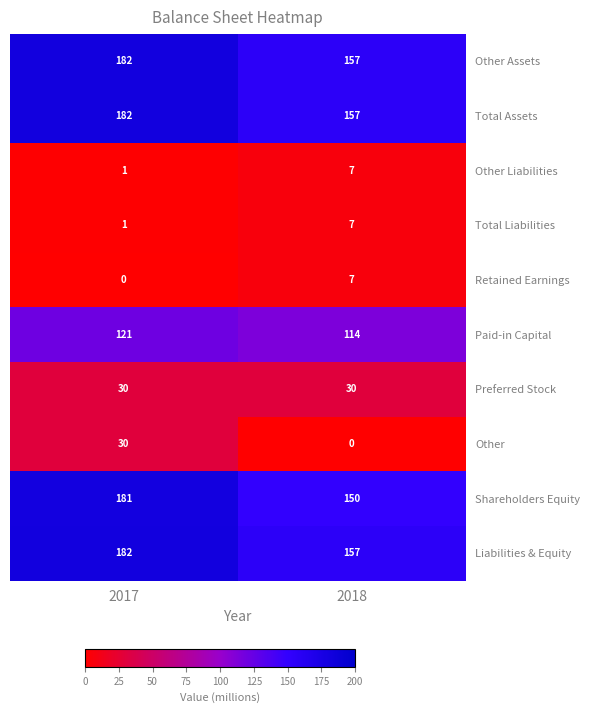

Reading right to left, transcribe all the data shown in this chart.

Other Assets: 2018=157	2017=182
Total Assets: 2018=157	2017=182
Other Liabilities: 2018=7	2017=1
Total Liabilities: 2018=7	2017=1
Retained Earnings: 2018=7	2017=0
Paid-in Capital: 2018=114	2017=121
Preferred Stock: 2018=30	2017=30
Other: 2018=0	2017=30
Shareholders Equity: 2018=150	2017=181
Liabilities & Equity: 2018=157	2017=182